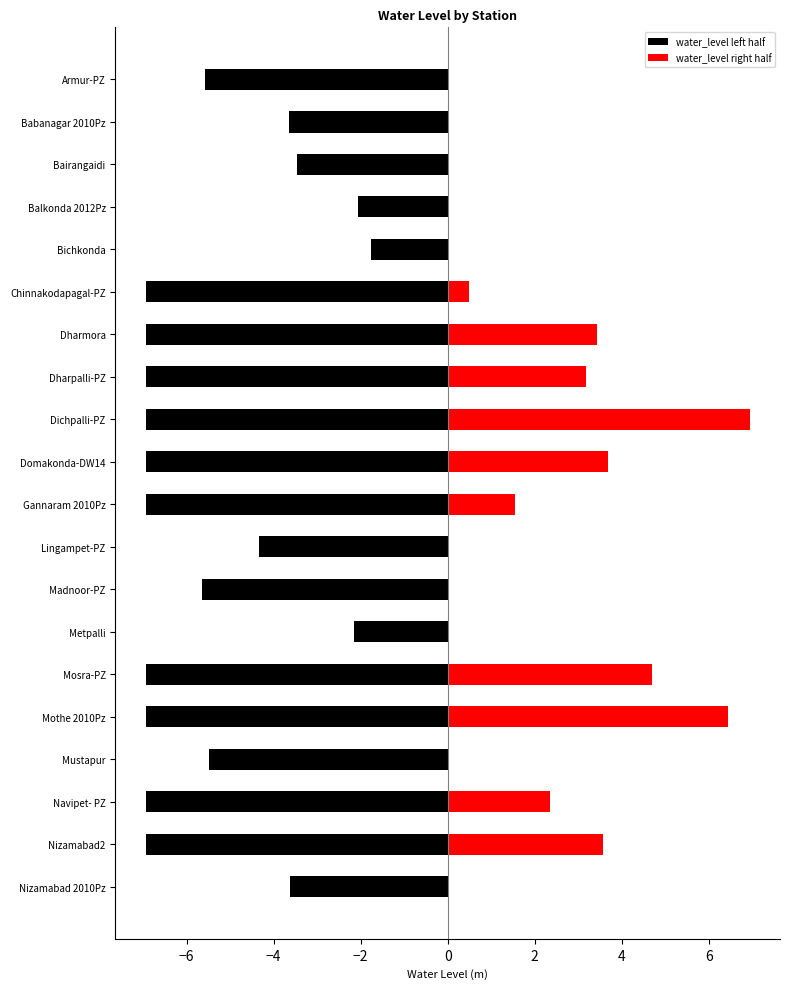

Which series has the largest range (max minus min)?

water_level right half